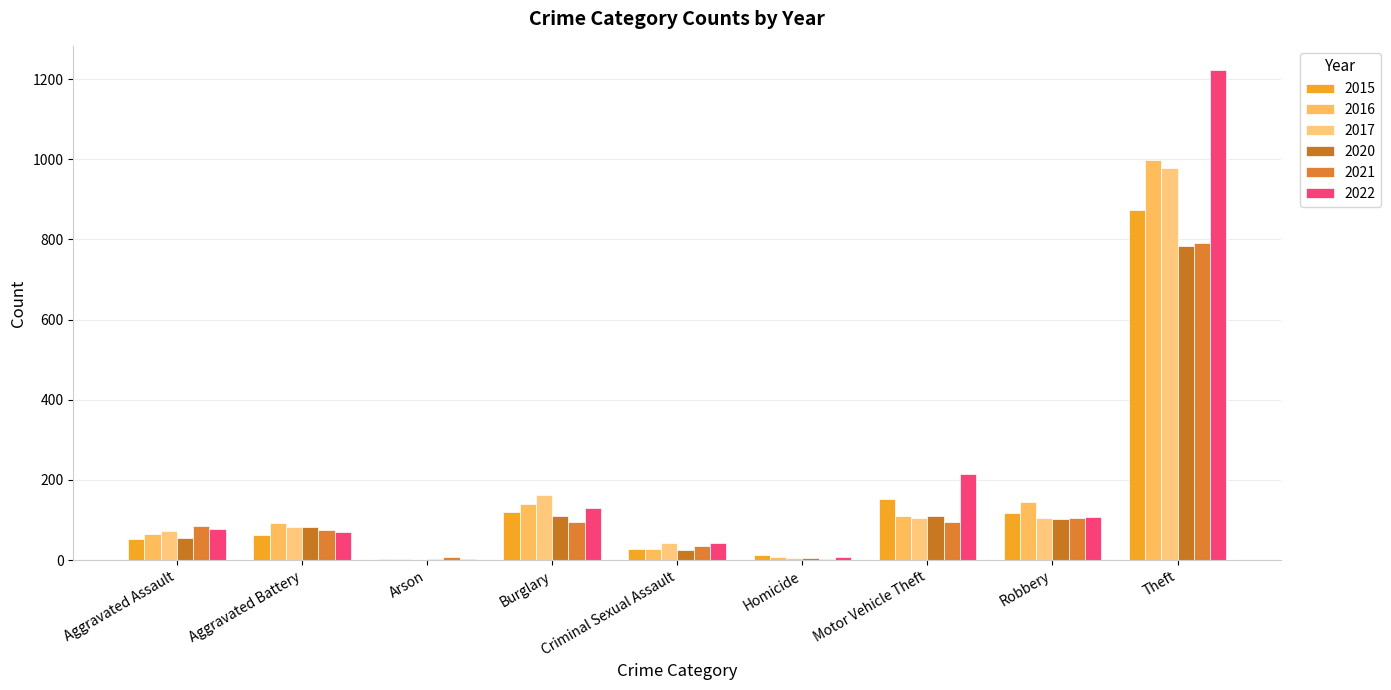

Count the number of categories in the chart.

9